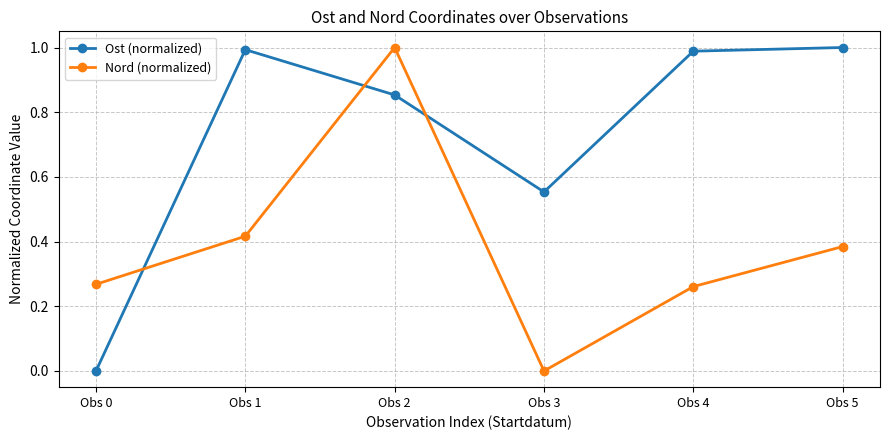

How many lines are shown in the chart?

2